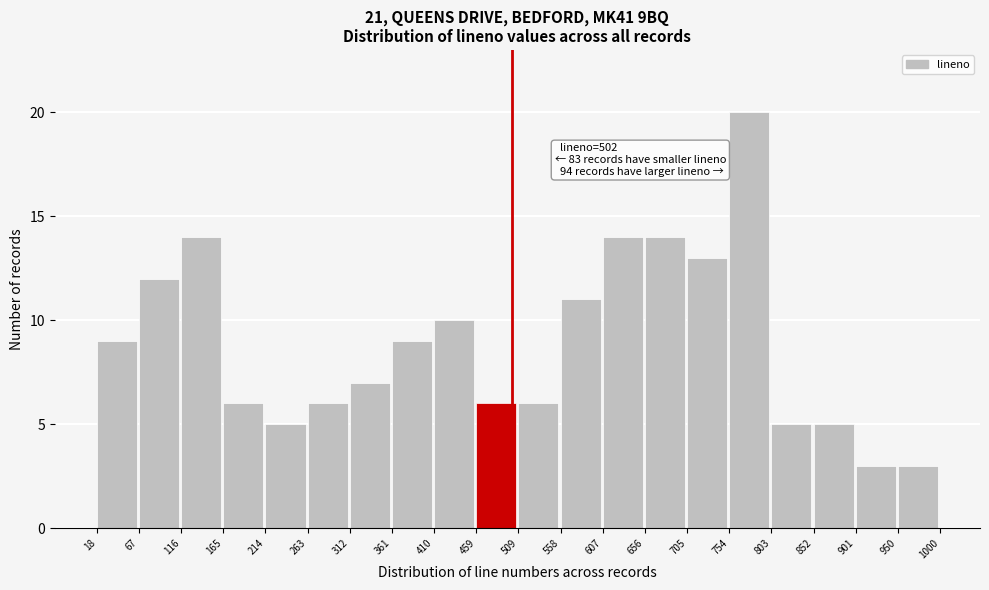

Which range on the x-axis has the tallest bar?

754 to 803